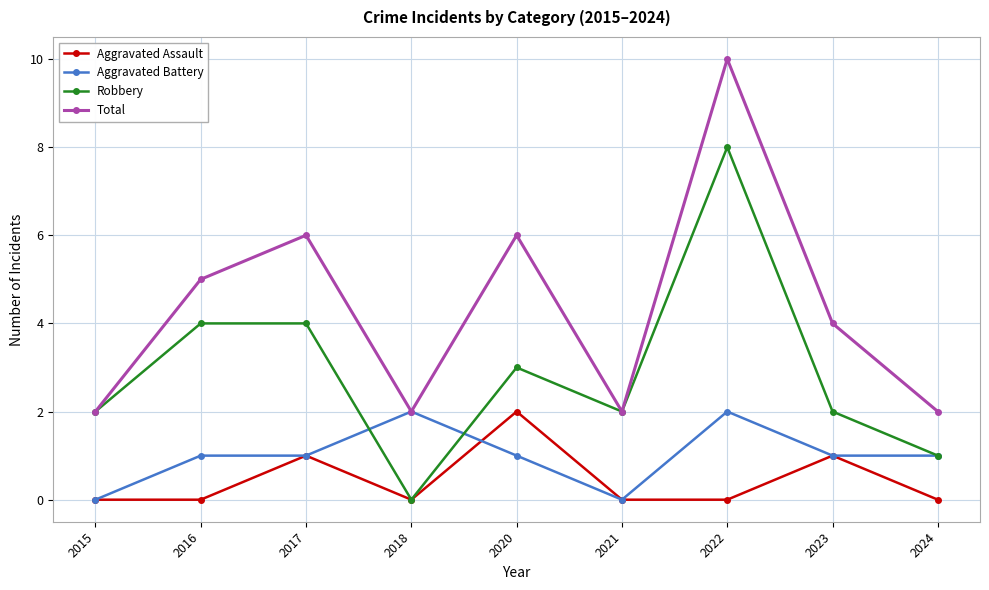

The value of Aggravated Assault at 2024 is 1. True or false?

False